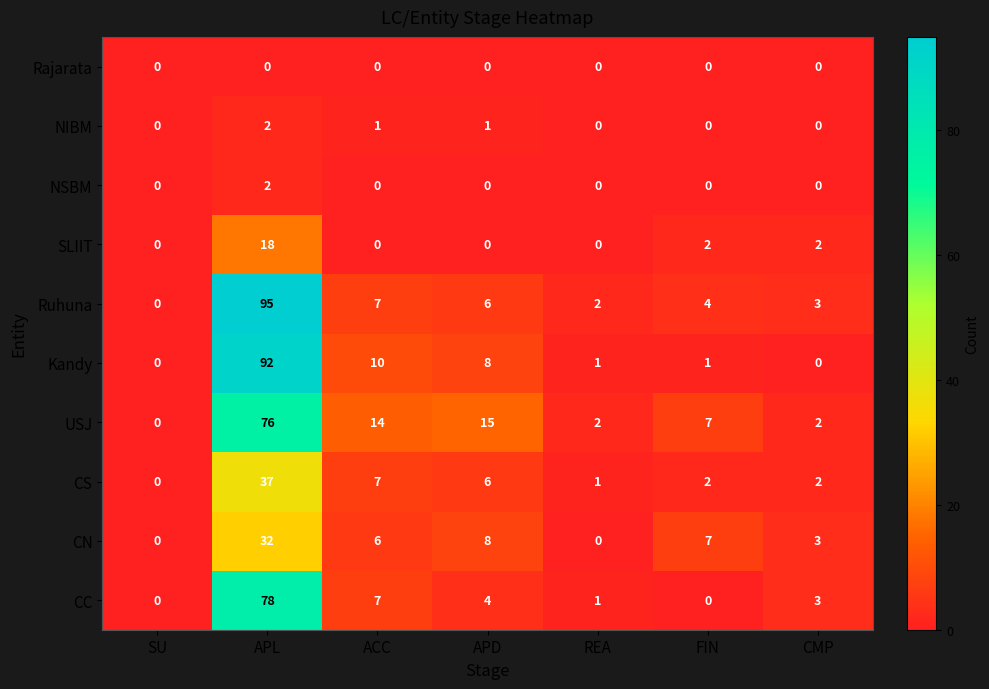

What is the maximum value for Ruhuna?

95